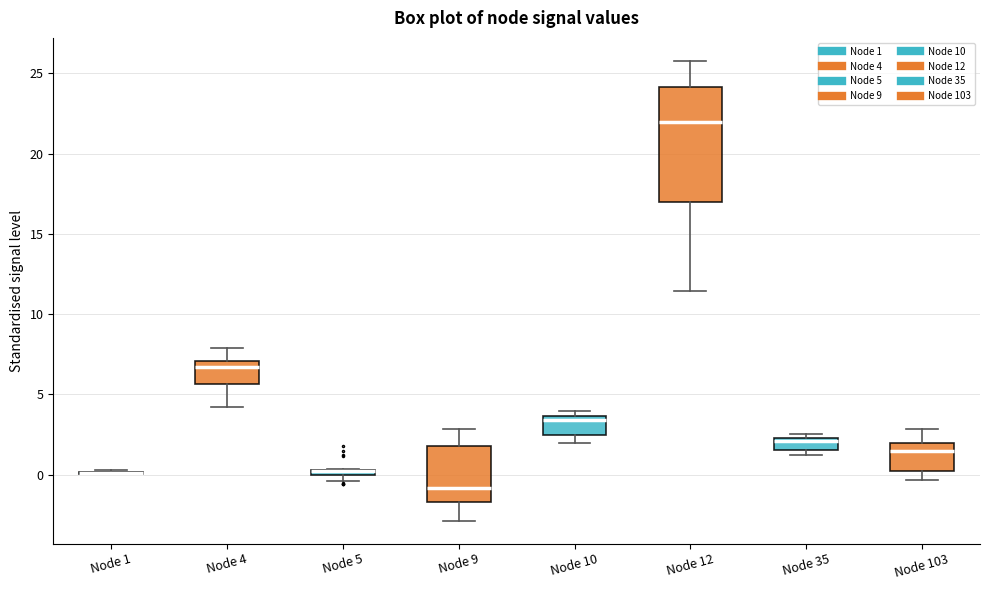

Comparing the boxes themselves (not the whiskers), which one is the tallest?

Node 12